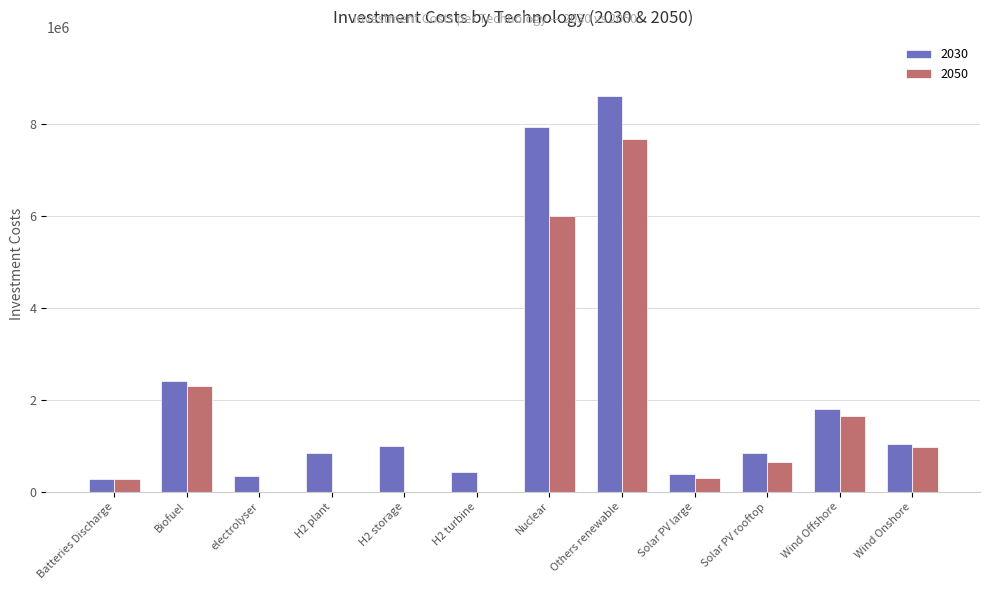

Is it true that 2050 equals 704327 at Wind Offshore?

False